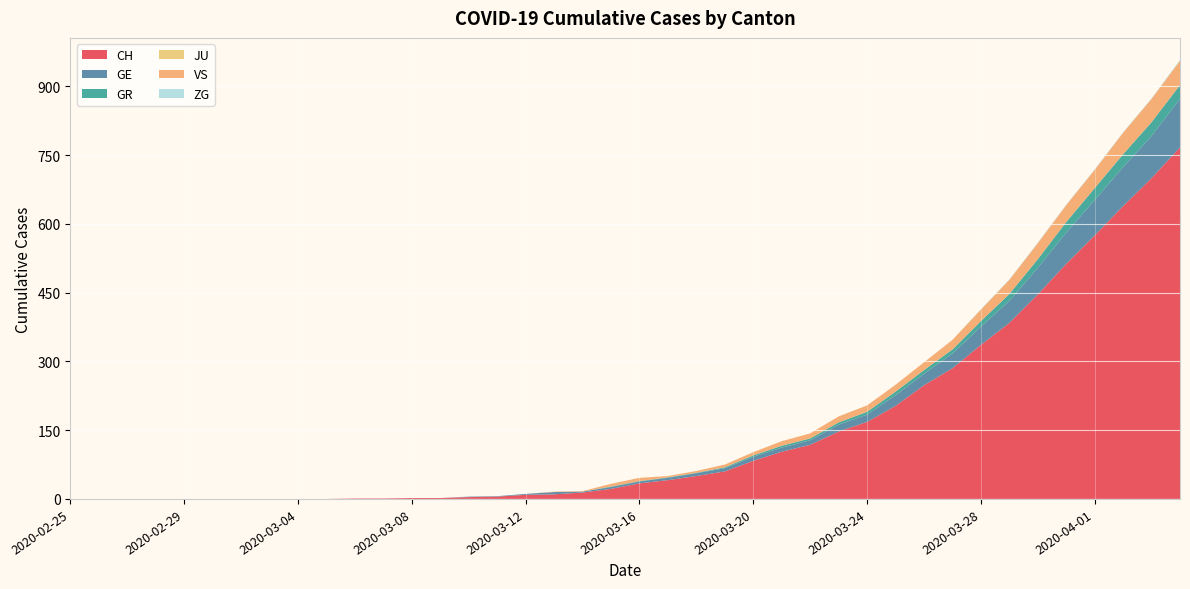

Reading left to right, what are all the values shown in this chart?

CH: 2020-02-25=0	2020-02-26=0	2020-02-27=0	2020-02-28=0	2020-02-29=0	2020-03-01=0	2020-03-02=0	2020-03-03=0	2020-03-04=0	2020-03-05=0	2020-03-06=1	2020-03-07=1	2020-03-08=2	2020-03-09=2	2020-03-10=4	2020-03-11=5	2020-03-12=9	2020-03-13=10	2020-03-14=14	2020-03-15=22	2020-03-16=34	2020-03-17=41	2020-03-18=50	2020-03-19=60	2020-03-20=83	2020-03-21=103	2020-03-22=118	2020-03-23=147	2020-03-24=168	2020-03-25=203	2020-03-26=248	2020-03-27=285	2020-03-28=336	2020-03-29=384	2020-03-30=446	2020-03-31=513	2020-04-01=575	2020-04-02=639	2020-04-03=700	2020-04-04=767
GE: 2020-02-25=0	2020-02-26=0	2020-02-27=0	2020-02-28=0	2020-02-29=0	2020-03-01=0	2020-03-02=0	2020-03-03=0	2020-03-04=0	2020-03-05=0	2020-03-06=0	2020-03-07=0	2020-03-08=0	2020-03-09=0	2020-03-10=1	2020-03-11=1	2020-03-12=2	2020-03-13=5	2020-03-14=2	2020-03-15=4	2020-03-16=4	2020-03-17=5	2020-03-18=6	2020-03-19=7	2020-03-20=9	2020-03-21=9	2020-03-22=10	2020-03-23=15	2020-03-24=16	2020-03-25=23	2020-03-26=25	2020-03-27=32	2020-03-28=40	2020-03-29=48	2020-03-30=58	2020-03-31=68	2020-04-01=77	2020-04-02=85	2020-04-03=92	2020-04-04=106
GR: 2020-02-25=0	2020-02-26=0	2020-02-27=0	2020-02-28=0	2020-02-29=0	2020-03-01=0	2020-03-02=0	2020-03-03=0	2020-03-04=0	2020-03-05=0	2020-03-06=0	2020-03-07=0	2020-03-08=0	2020-03-09=0	2020-03-10=0	2020-03-11=0	2020-03-12=0	2020-03-13=0	2020-03-14=0	2020-03-15=1	2020-03-16=1	2020-03-17=1	2020-03-18=1	2020-03-19=2	2020-03-20=3	2020-03-21=4	2020-03-22=4	2020-03-23=5	2020-03-24=6	2020-03-25=8	2020-03-26=8	2020-03-27=9	2020-03-28=12	2020-03-29=15	2020-03-30=19	2020-03-31=23	2020-04-01=26	2020-04-02=28	2020-04-03=30	2020-04-04=30
JU: 2020-02-25=0	2020-02-26=0	2020-02-27=0	2020-02-28=0	2020-02-29=0	2020-03-01=0	2020-03-02=0	2020-03-03=0	2020-03-04=0	2020-03-05=0	2020-03-06=0	2020-03-07=0	2020-03-08=0	2020-03-09=0	2020-03-10=0	2020-03-11=0	2020-03-12=0	2020-03-13=0	2020-03-14=0	2020-03-15=0	2020-03-16=0	2020-03-17=0	2020-03-18=0	2020-03-19=0	2020-03-20=0	2020-03-21=0	2020-03-22=0	2020-03-23=0	2020-03-24=0	2020-03-25=0	2020-03-26=0	2020-03-27=0	2020-03-28=0	2020-03-29=0	2020-03-30=0	2020-03-31=0	2020-04-01=0	2020-04-02=0	2020-04-03=0	2020-04-04=0
VS: 2020-02-25=0	2020-02-26=0	2020-02-27=0	2020-02-28=0	2020-02-29=0	2020-03-01=0	2020-03-02=0	2020-03-03=0	2020-03-04=0	2020-03-05=0	2020-03-06=0	2020-03-07=0	2020-03-08=0	2020-03-09=0	2020-03-10=0	2020-03-11=0	2020-03-12=0	2020-03-13=1	2020-03-14=1	2020-03-15=6	2020-03-16=7	2020-03-17=3	2020-03-18=4	2020-03-19=6	2020-03-20=7	2020-03-21=10	2020-03-22=11	2020-03-23=13	2020-03-24=14	2020-03-25=15	2020-03-26=17	2020-03-27=21	2020-03-28=25	2020-03-29=31	2020-03-30=35	2020-03-31=37	2020-04-01=40	2020-04-02=47	2020-04-03=51	2020-04-04=53
ZG: 2020-02-25=0	2020-02-26=0	2020-02-27=0	2020-02-28=0	2020-02-29=0	2020-03-01=0	2020-03-02=0	2020-03-03=0	2020-03-04=0	2020-03-05=0	2020-03-06=0	2020-03-07=0	2020-03-08=0	2020-03-09=0	2020-03-10=0	2020-03-11=0	2020-03-12=0	2020-03-13=0	2020-03-14=0	2020-03-15=0	2020-03-16=0	2020-03-17=0	2020-03-18=0	2020-03-19=0	2020-03-20=0	2020-03-21=0	2020-03-22=0	2020-03-23=0	2020-03-24=0	2020-03-25=0	2020-03-26=0	2020-03-27=0	2020-03-28=1	2020-03-29=1	2020-03-30=1	2020-03-31=1	2020-04-01=1	2020-04-02=1	2020-04-03=1	2020-04-04=2